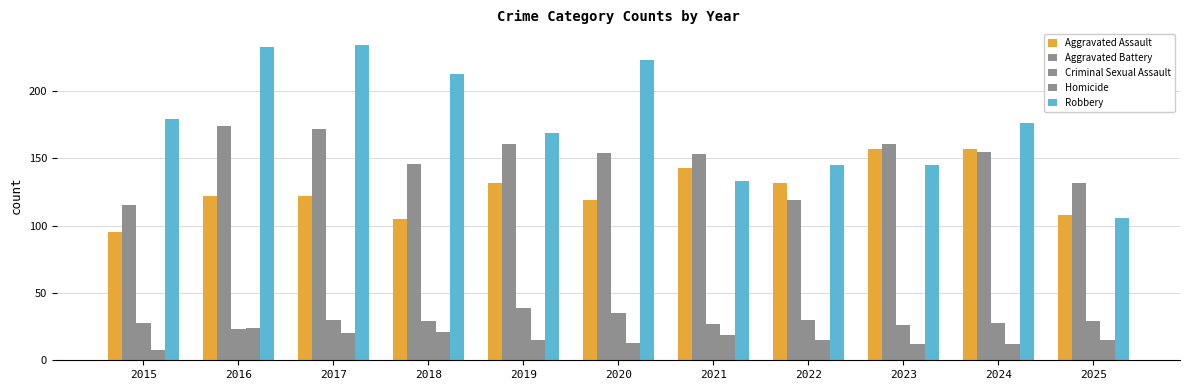

Rank the series at 2022 from highest to lowest value.

Robbery, Aggravated Assault, Aggravated Battery, Criminal Sexual Assault, Homicide